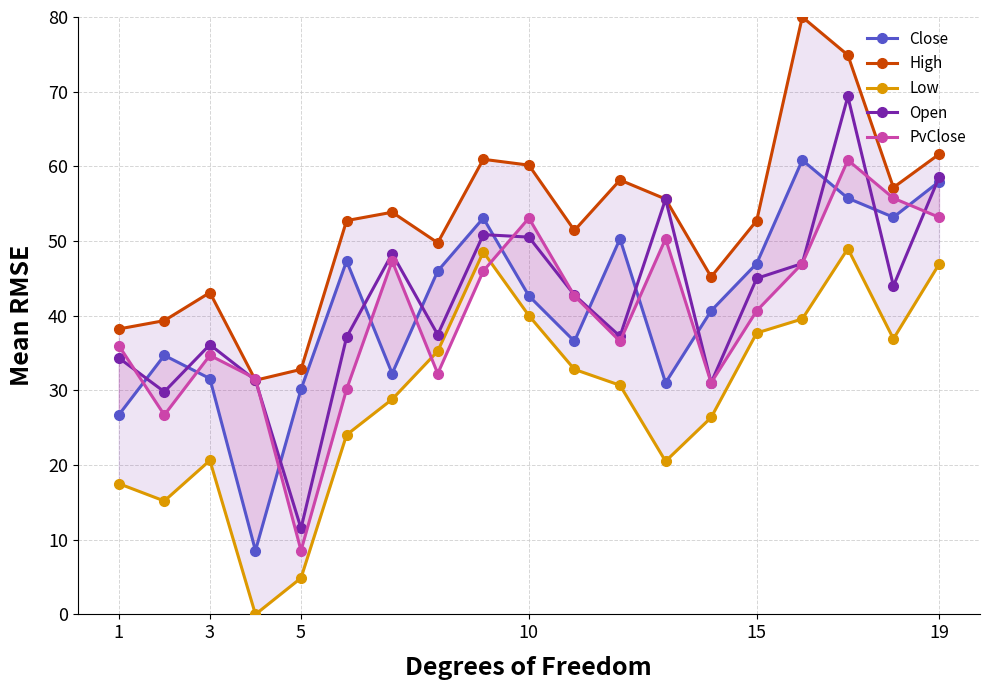

The value of Open at 1 is 34.4. True or false?

True